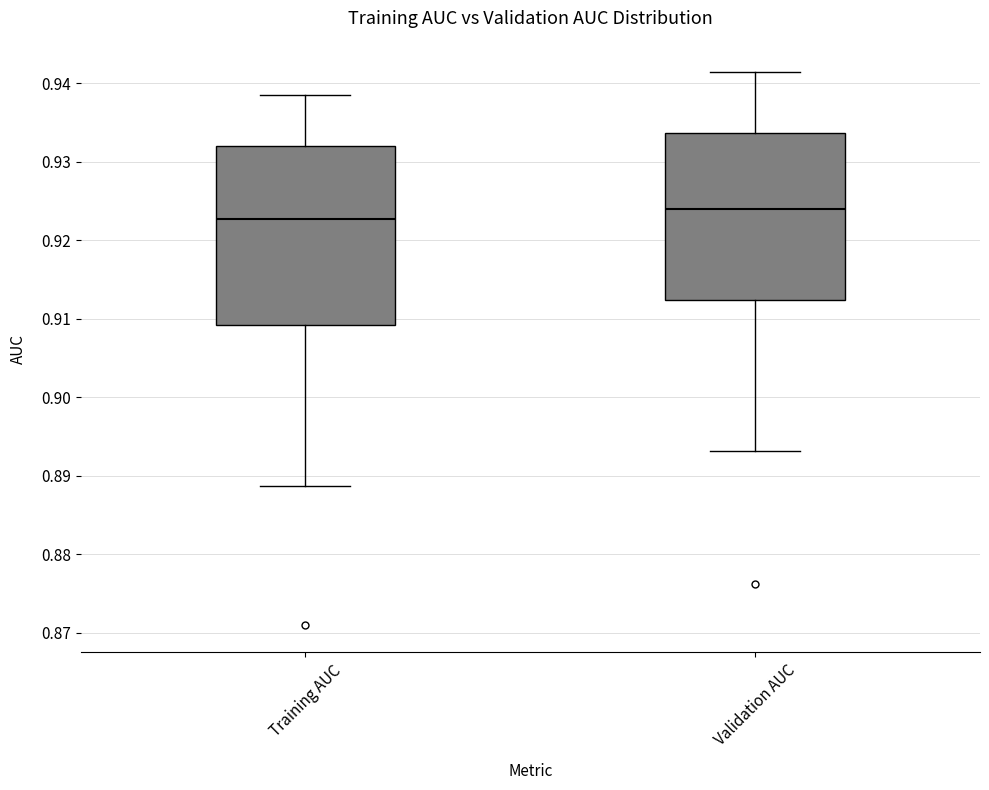

Which box is the tallest, from its lower edge to its upper edge?

Training AUC